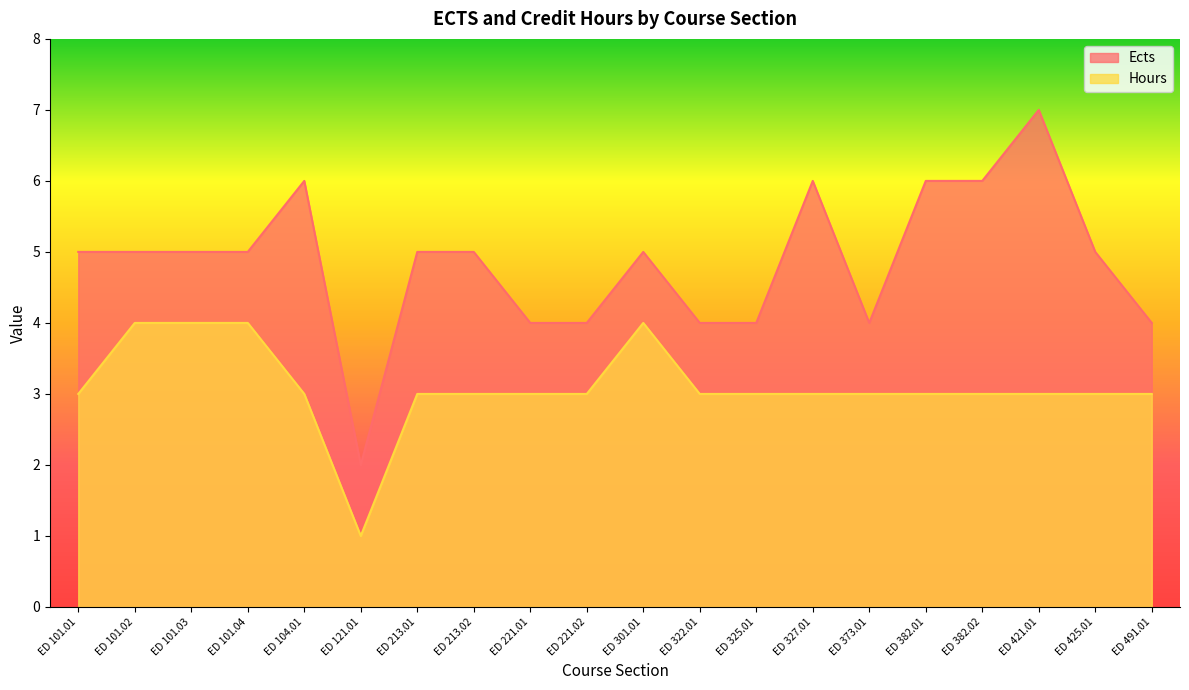

What value does the Hours series have at ED 425.01?

3